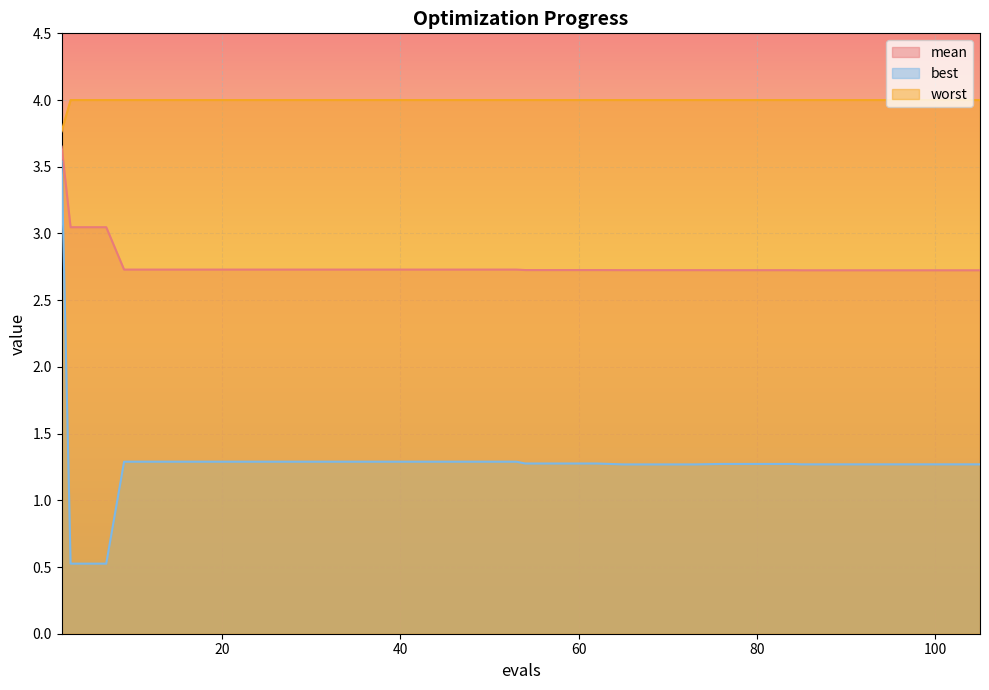

Reading left to right, transcribe all the data shown in this chart.

mean: 2=3.7	3=3.0	7=3.0	9=2.7	13=2.7	17=2.7	21=2.7	25=2.7	29=2.7	33=2.7	37=2.7	41=2.7	45=2.7	49=2.7	53=2.7	54=2.7	58=2.7	62=2.7	65=2.7	69=2.7	73=2.7	76=2.7	80=2.7	84=2.7	85=2.7	89=2.7	93=2.7	97=2.7	101=2.7	105=2.7
best: 2=3.5	3=0.5	7=0.5	9=1.3	13=1.3	17=1.3	21=1.3	25=1.3	29=1.3	33=1.3	37=1.3	41=1.3	45=1.3	49=1.3	53=1.3	54=1.3	58=1.3	62=1.3	65=1.3	69=1.3	73=1.3	76=1.3	80=1.3	84=1.3	85=1.3	89=1.3	93=1.3	97=1.3	101=1.3	105=1.3
worst: 2=3.8	3=4.0	7=4.0	9=4.0	13=4.0	17=4.0	21=4.0	25=4.0	29=4.0	33=4.0	37=4.0	41=4.0	45=4.0	49=4.0	53=4.0	54=4.0	58=4.0	62=4.0	65=4.0	69=4.0	73=4.0	76=4.0	80=4.0	84=4.0	85=4.0	89=4.0	93=4.0	97=4.0	101=4.0	105=4.0